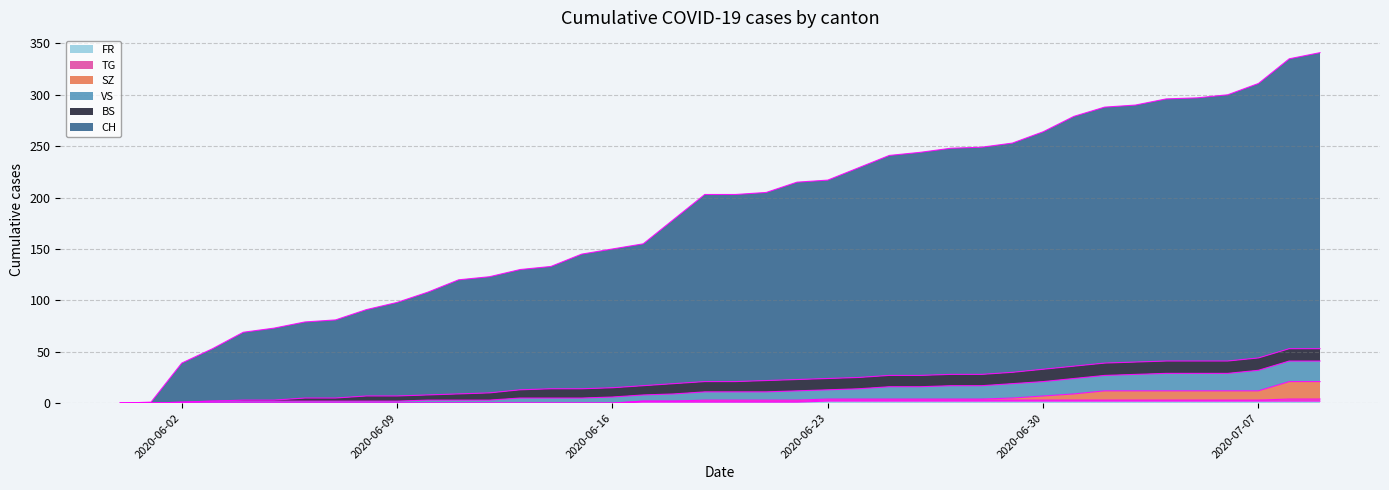

How many values in FR are above zero?

23